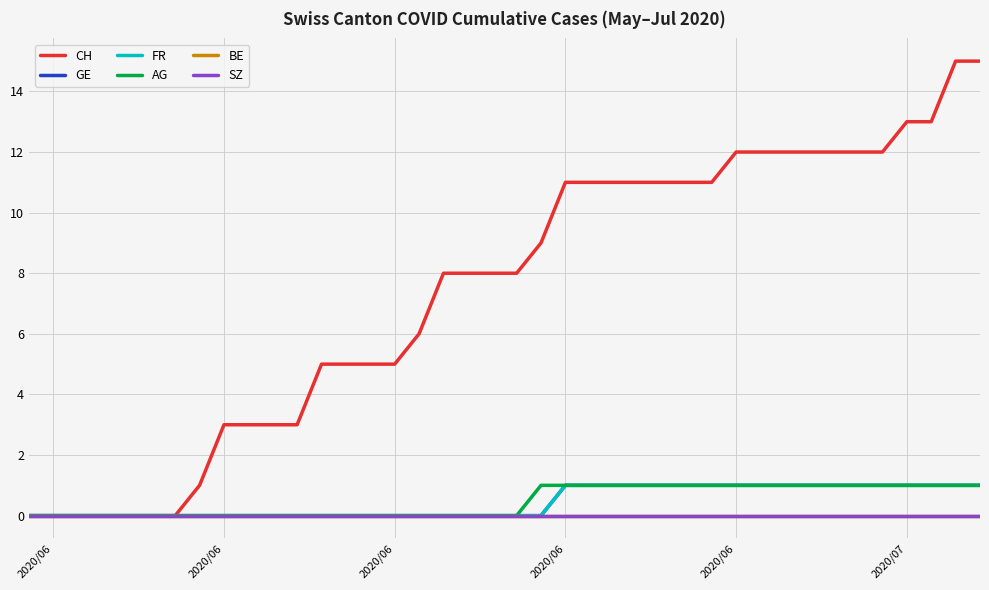

True or false: GE and CH intersect in this chart.

False